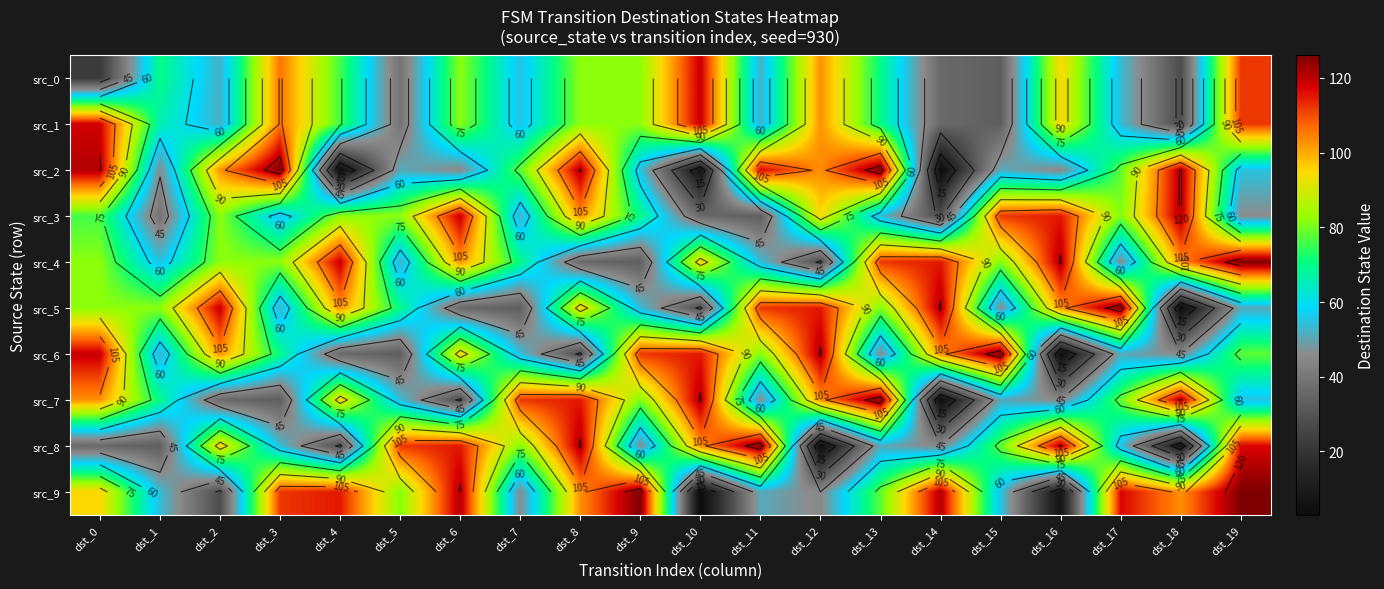

What is the sum of all src_8 values?

1427